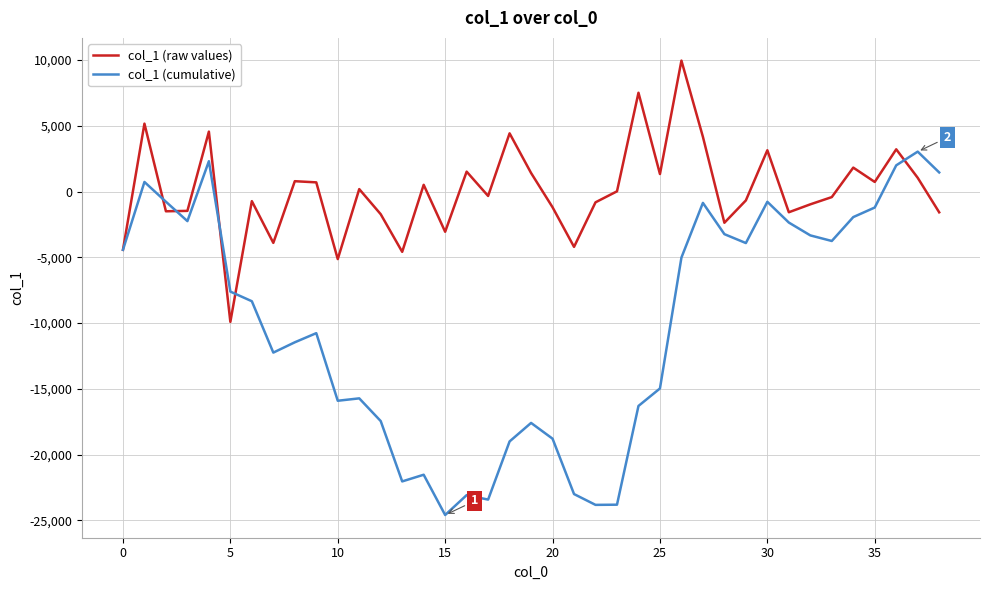

List the series in order of their peak value, highest first.

col_1 (raw values), col_1 (cumulative)